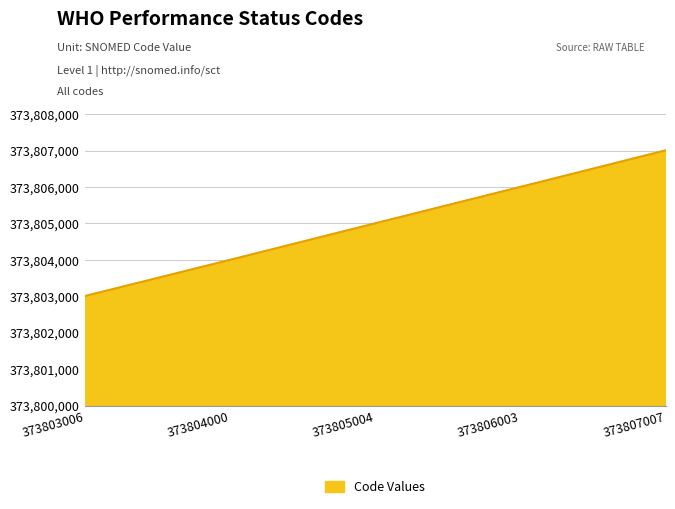

Which category has the lowest value across all series?

373803006